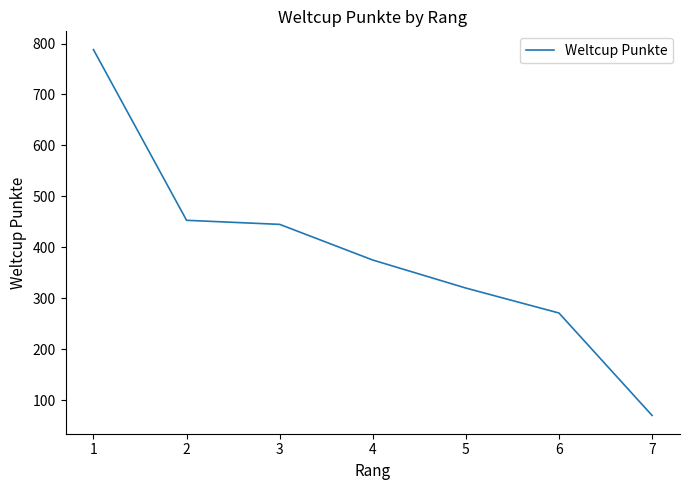

List the labels in order of value, smallest first.

7, 6, 5, 4, 3, 2, 1